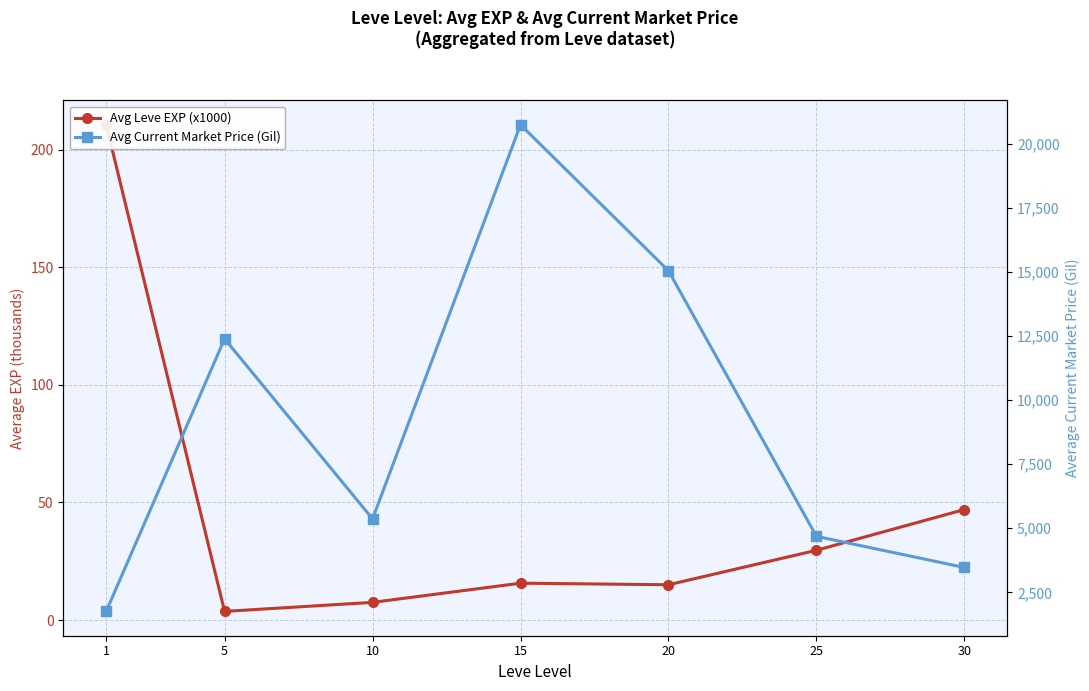

Reading left to right, transcribe all the data shown in this chart.

Avg Leve EXP (x1000): 1=210.7	5=3.7	10=7.5	15=15.7	20=15.0	25=29.7	30=47.0
Avg Current Market Price (Gil): 1=1756.5	5=12388.7	10=5364.5	15=20737.1	20=15042.0	25=4683.7	30=3468.8